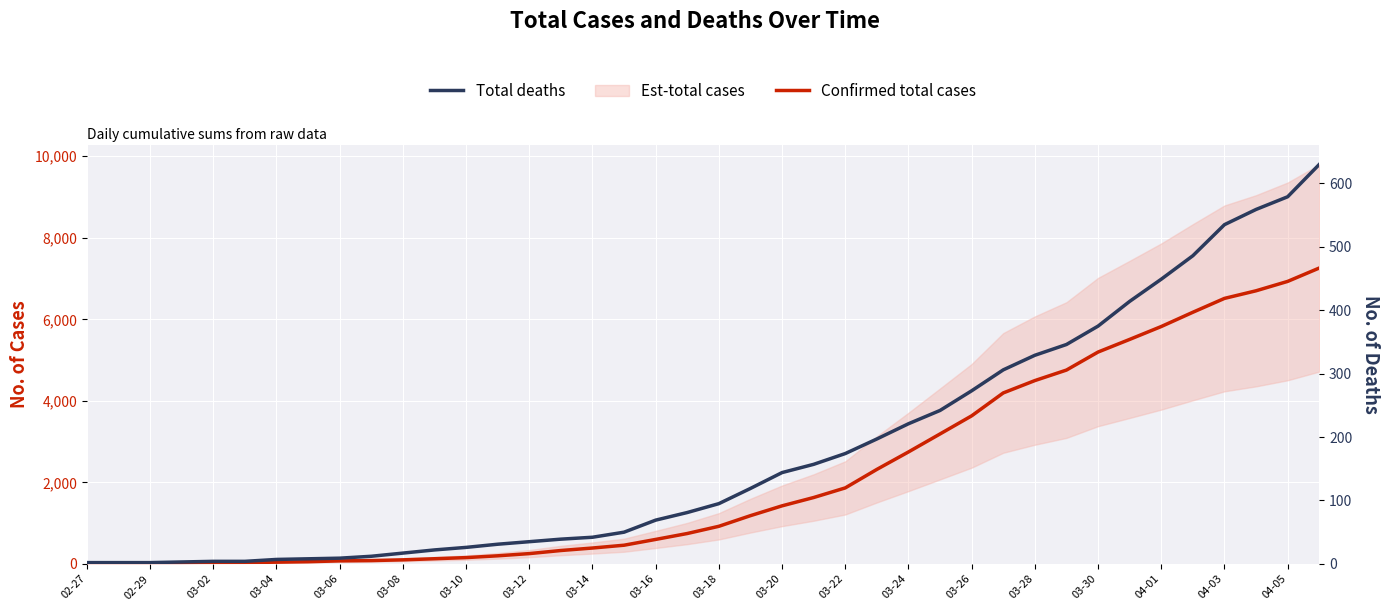

True or false: Total deaths and Confirmed total cases cross at least once.

False